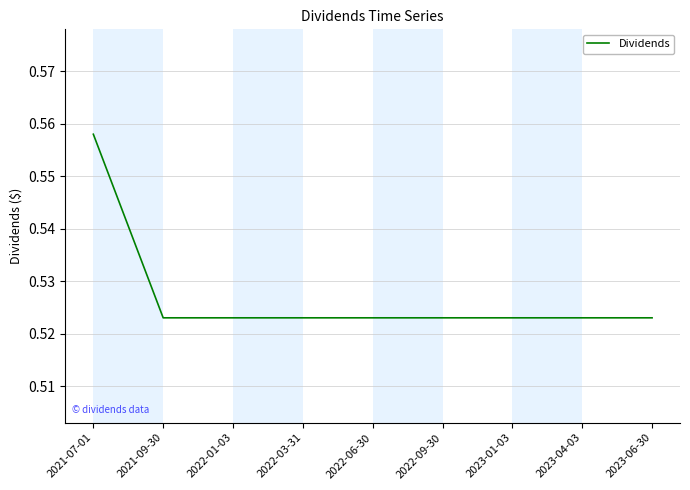

What position from the right is 2021-09-30?

8